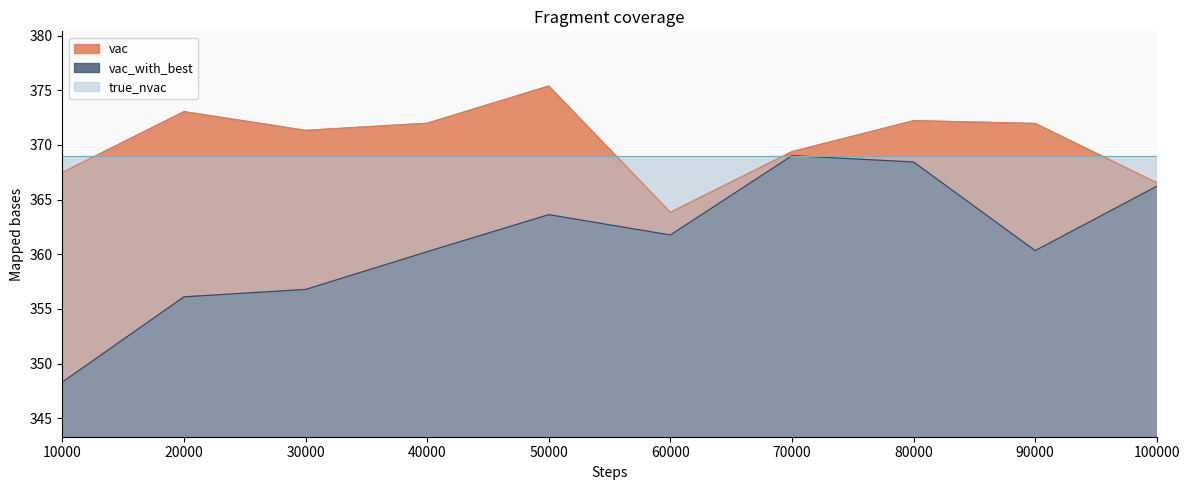

At which label does vac first exceed 371?

20000